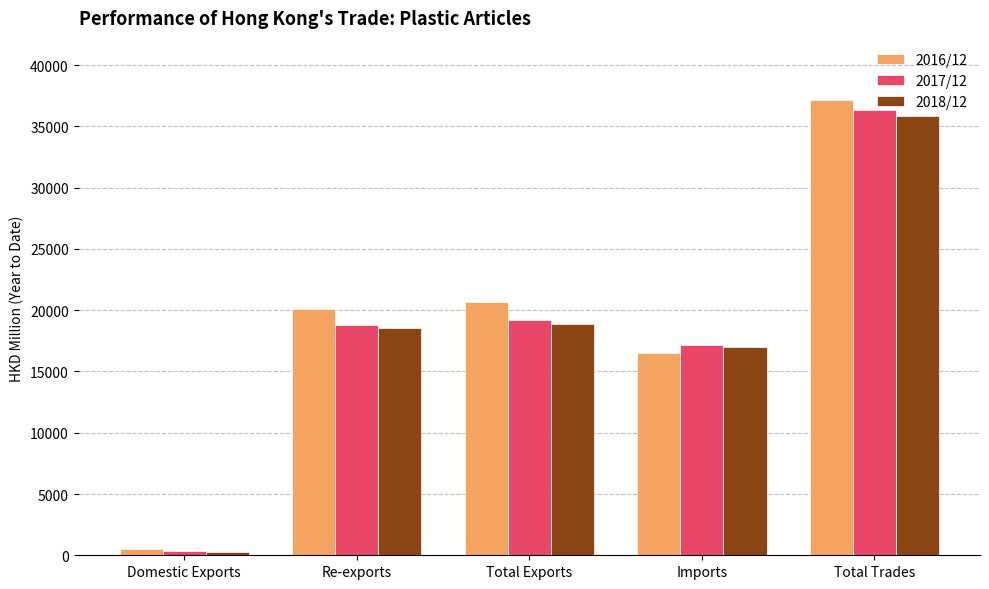

Does the chart contain stacked bars?

No